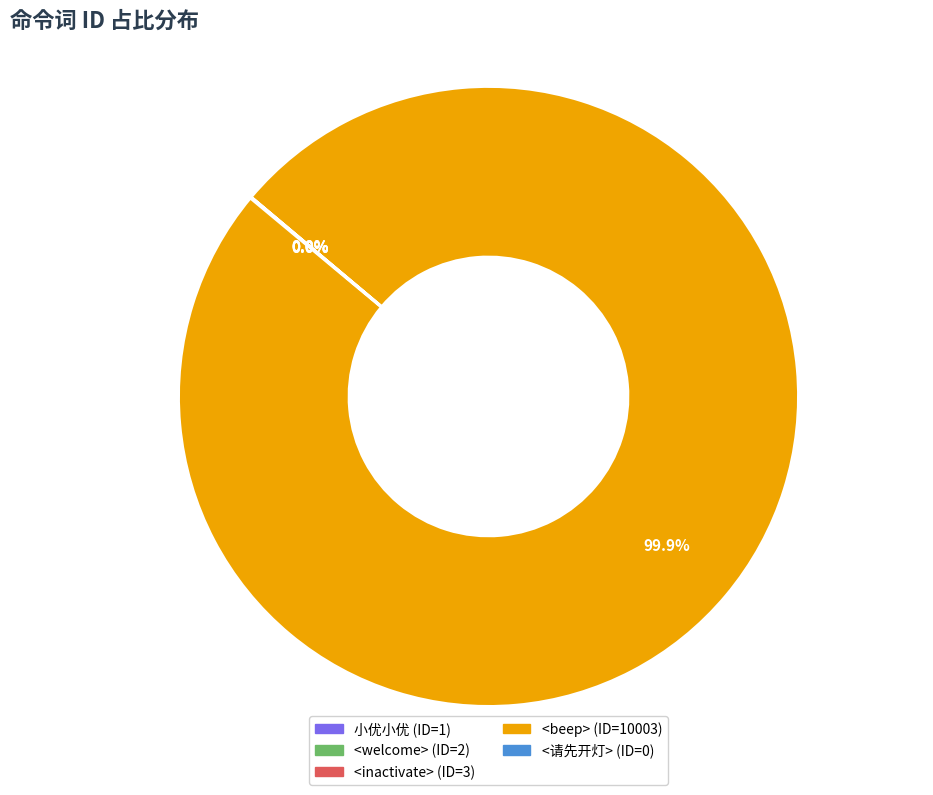

Is there a majority slice in this chart?

Yes